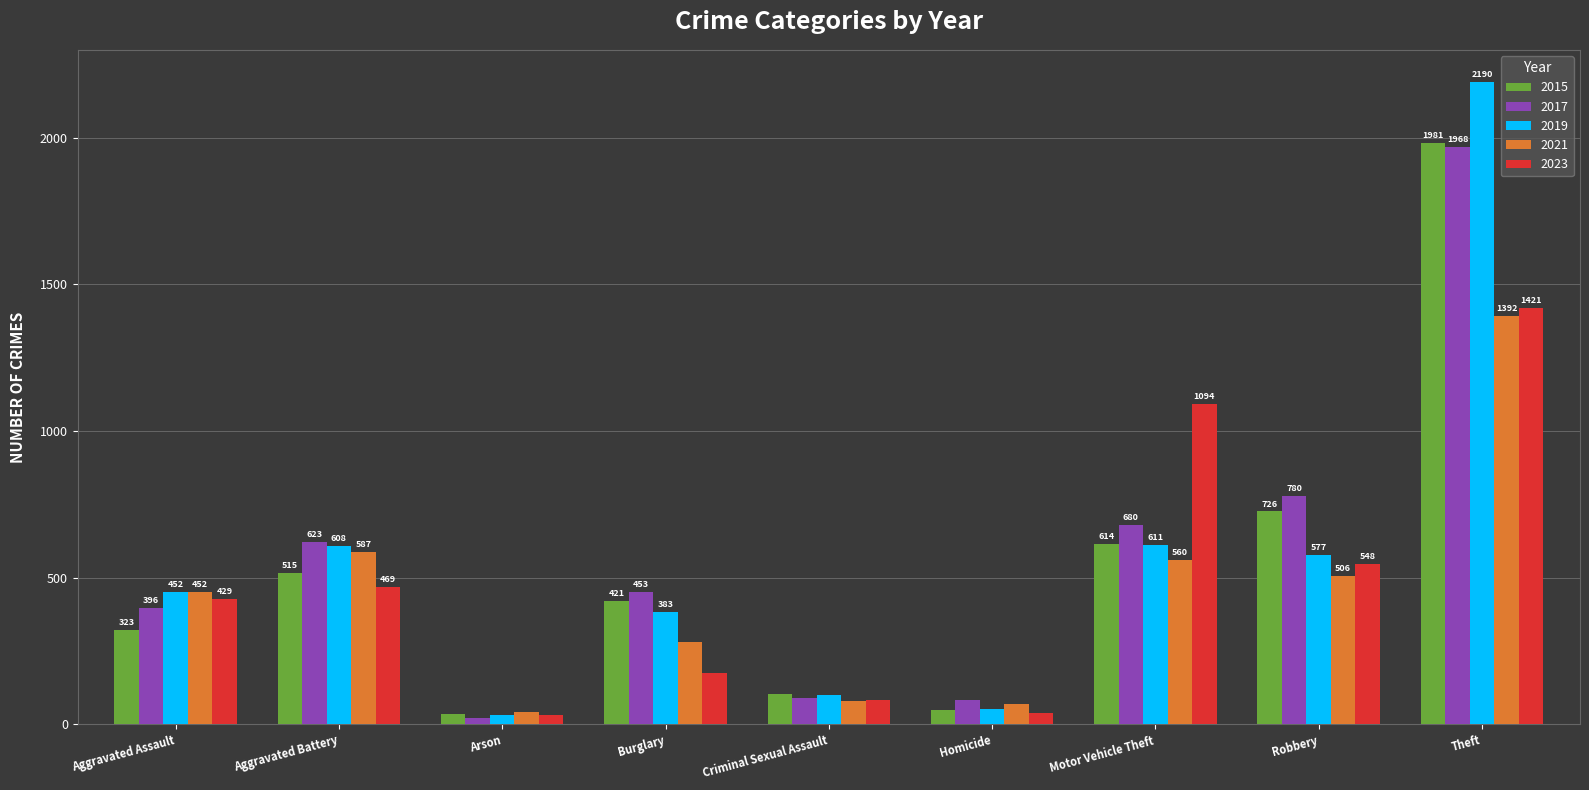

How many bars are there in each group?

5